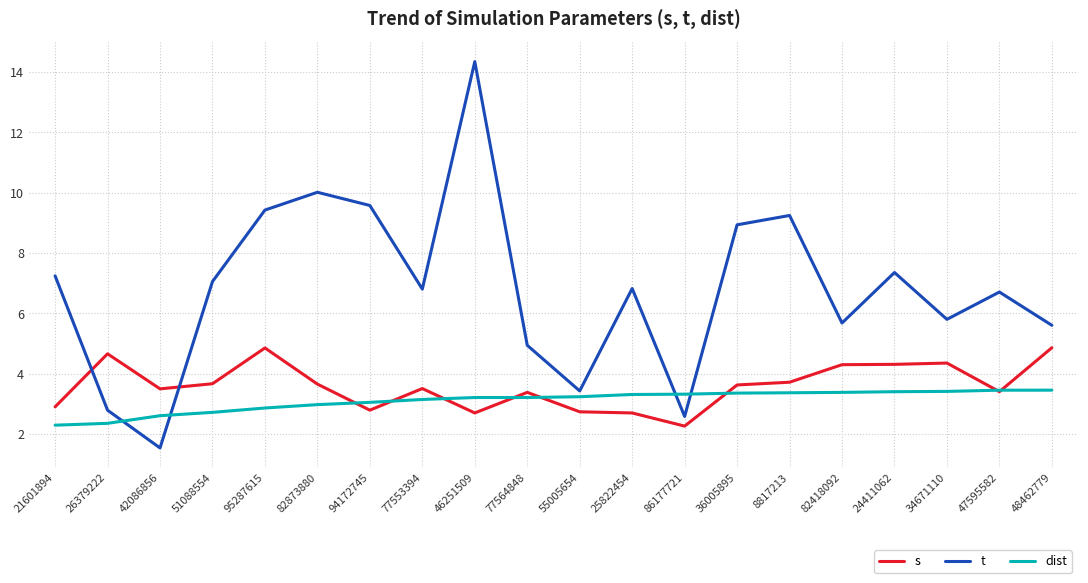

What position from the right is 26379222?

19